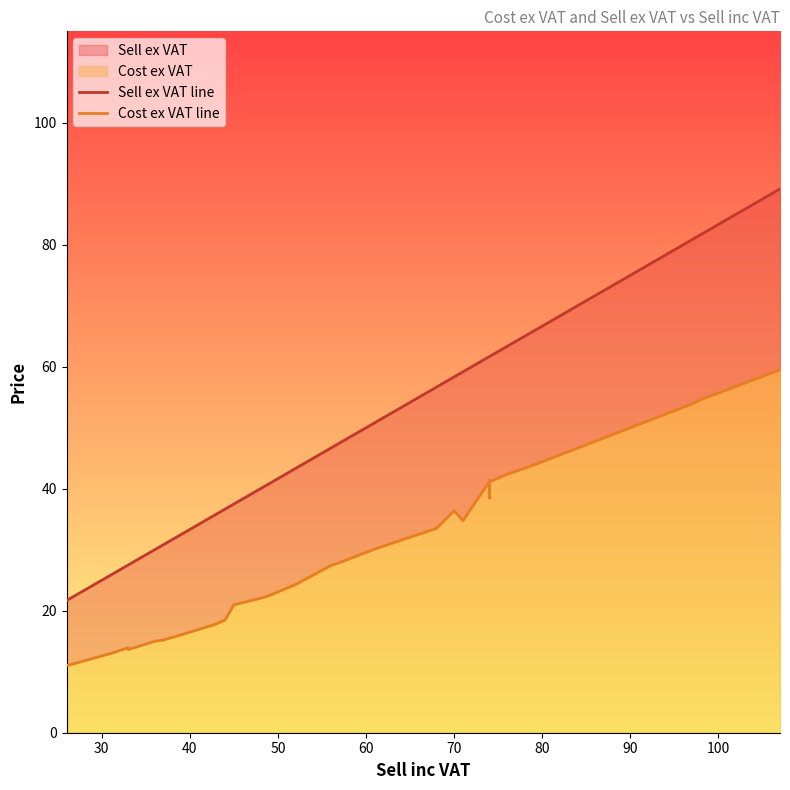

How many lines are shown in the chart?

2